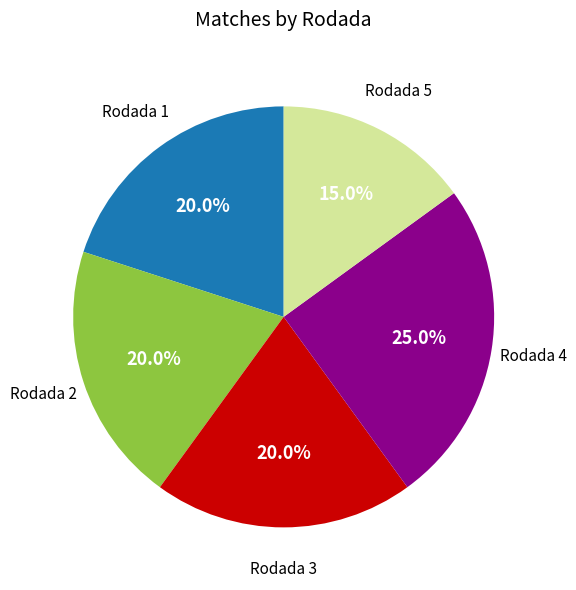

Is there a majority slice in this chart?

No